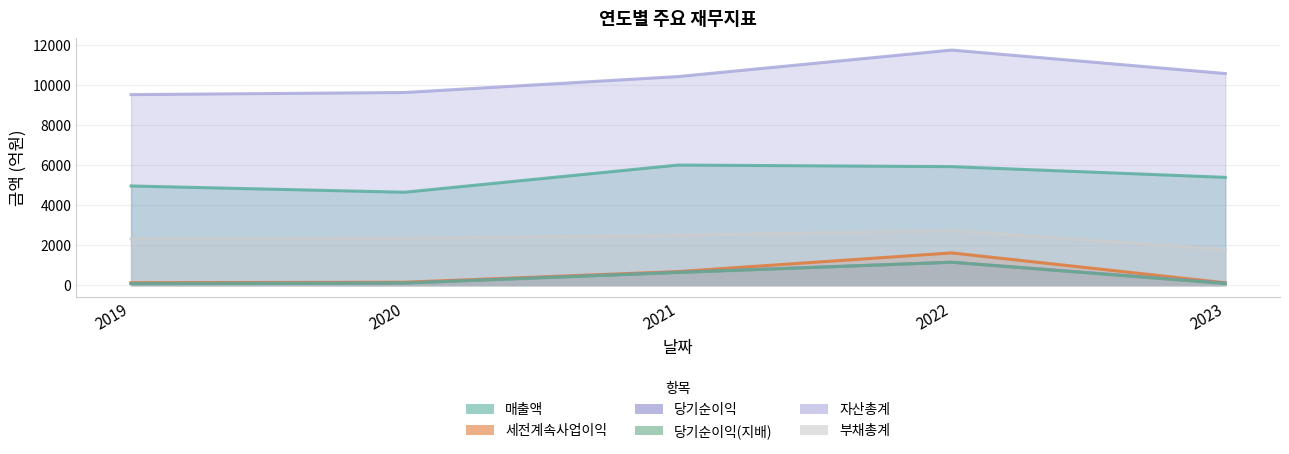

The 당기순이익 series shows 878 at 2021. True or false?

False